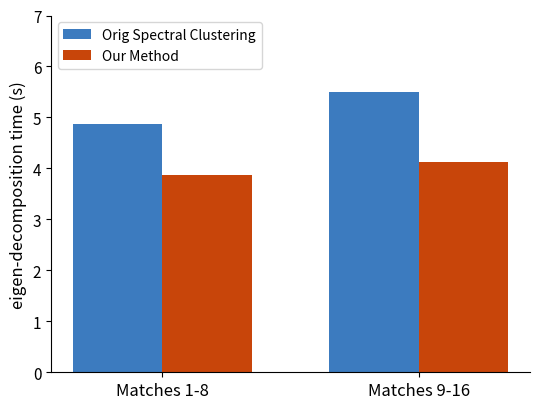

Is the value of Orig Spectral Clustering at Matches 9-16 greater than the value of Our Method at Matches 9-16?

Yes